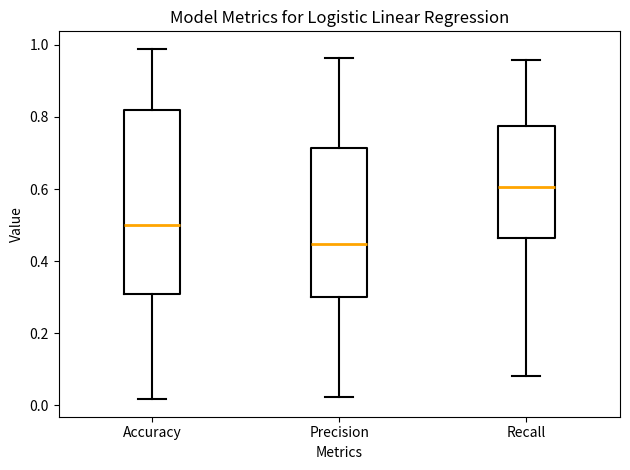

Which box is the tallest, from its lower edge to its upper edge?

Accuracy